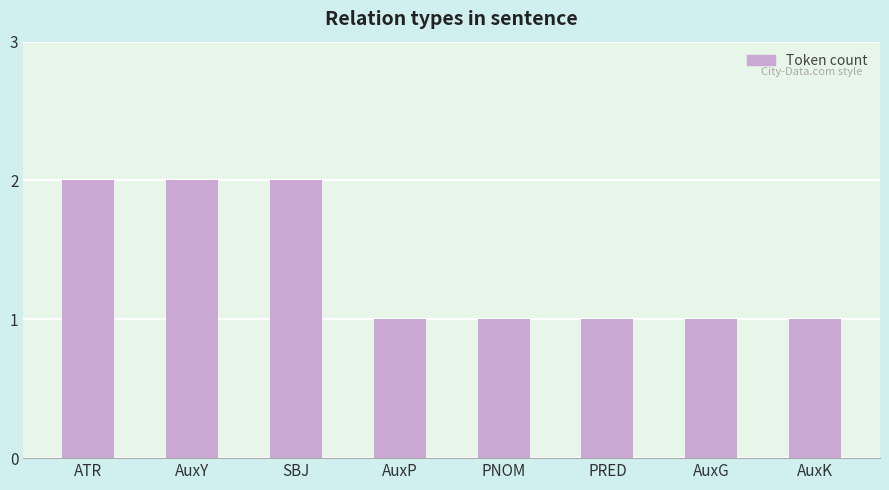

What is the sum of all values?

11